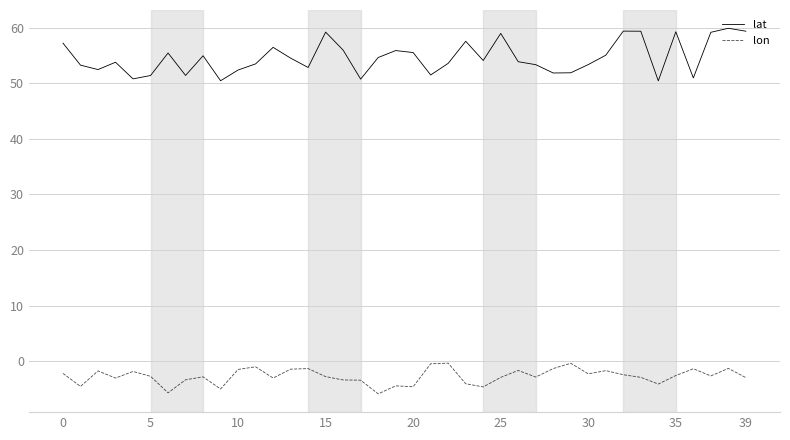

Which series has the largest range (max minus min)?

lat